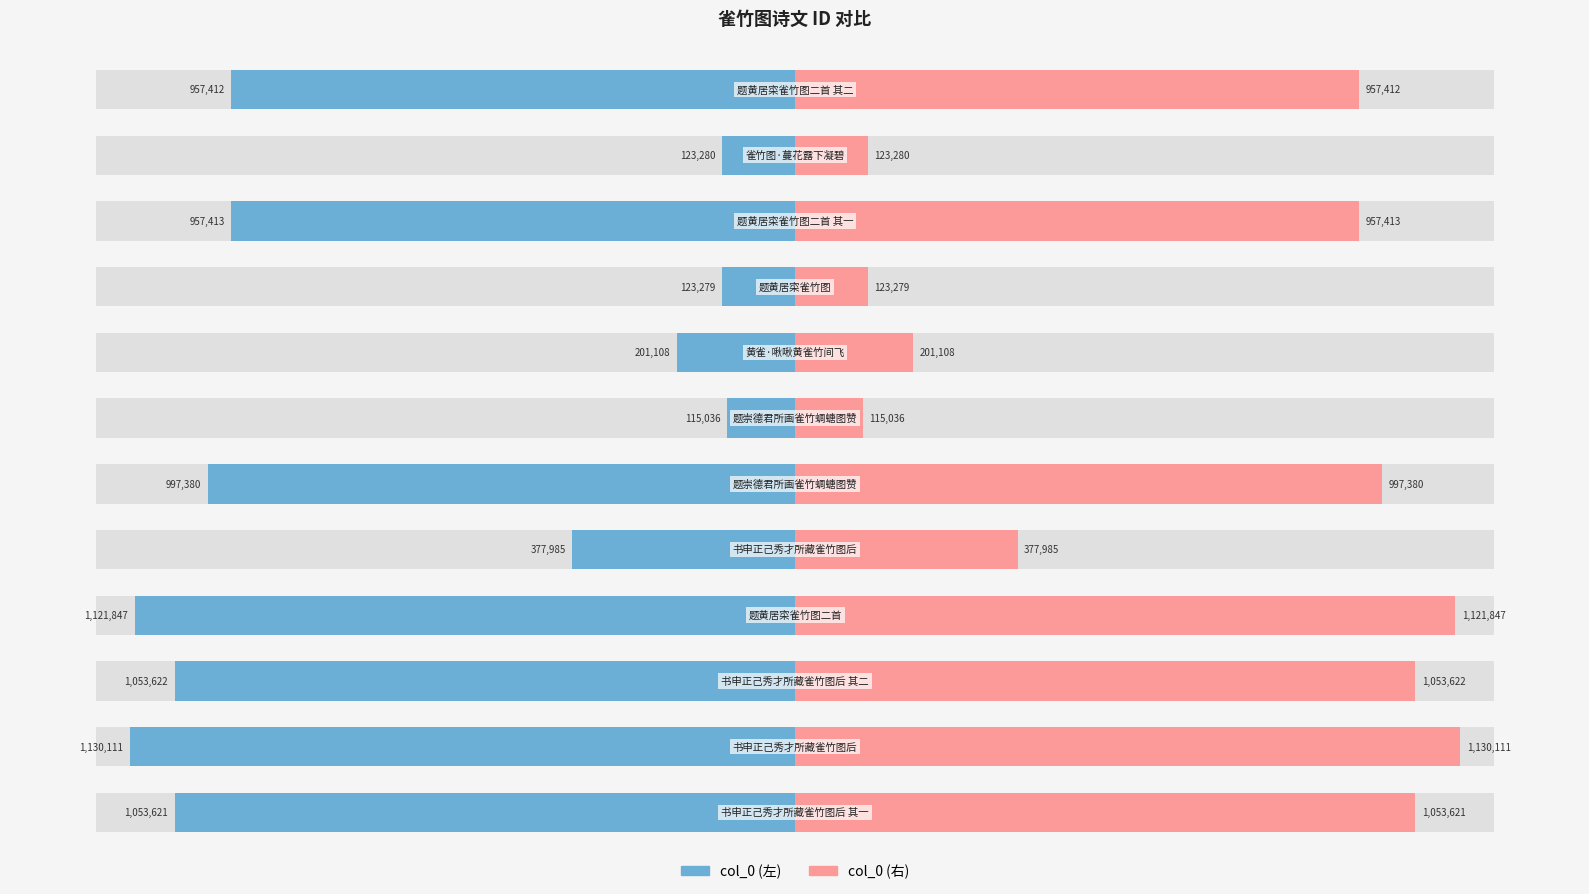

The value of col_0 (右) at −1.5 is 1053621. True or false?

True